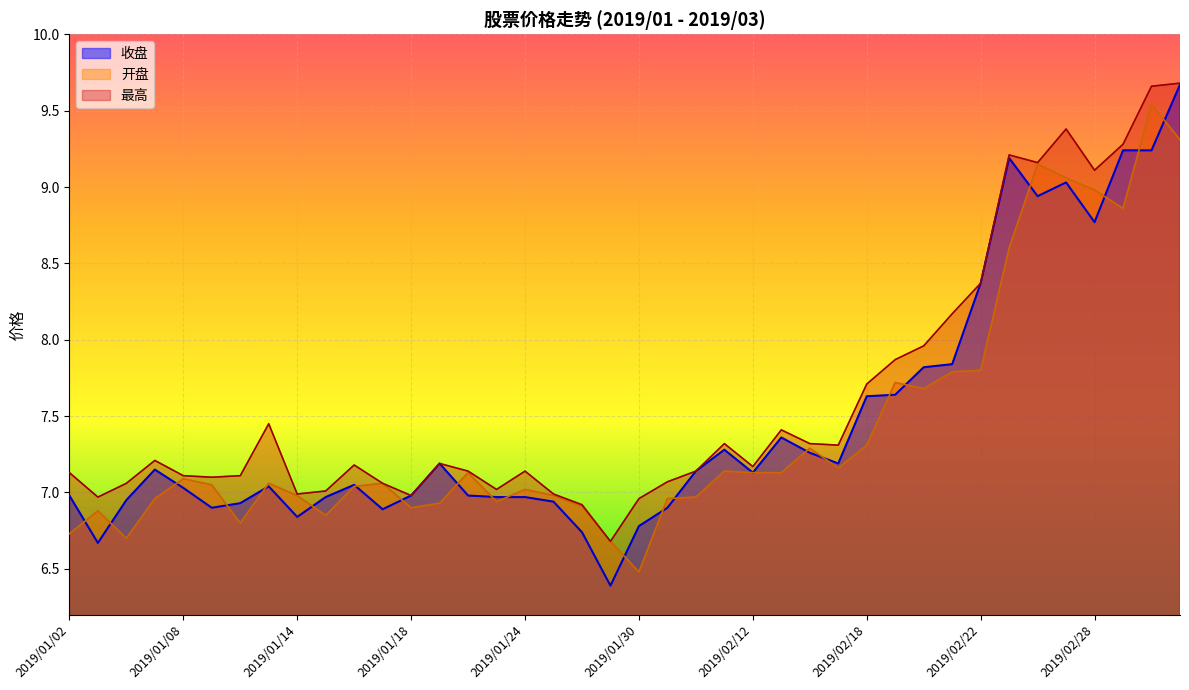

How many lines are shown in the chart?

3